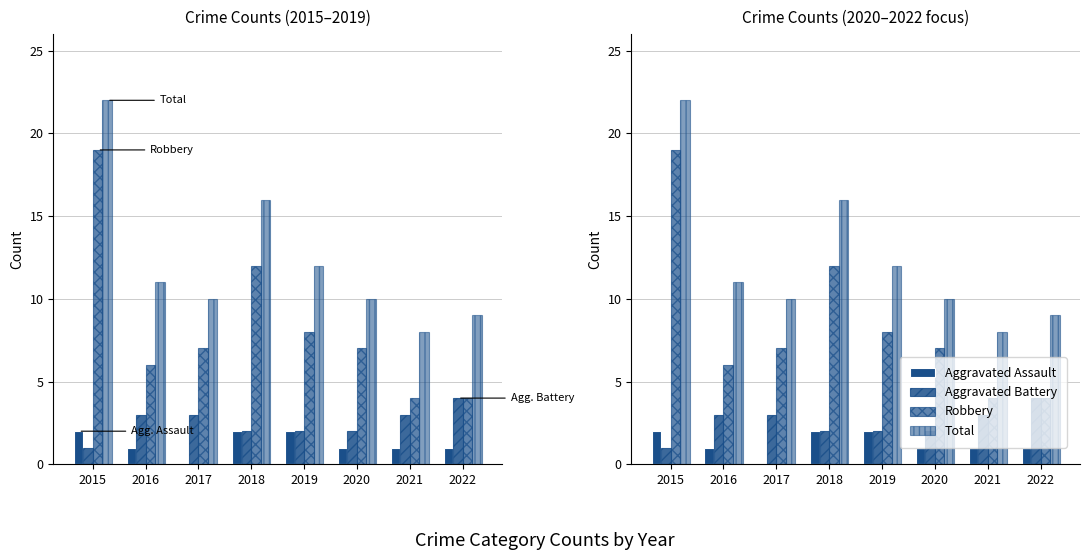

At which label does Total reach its minimum?

2021